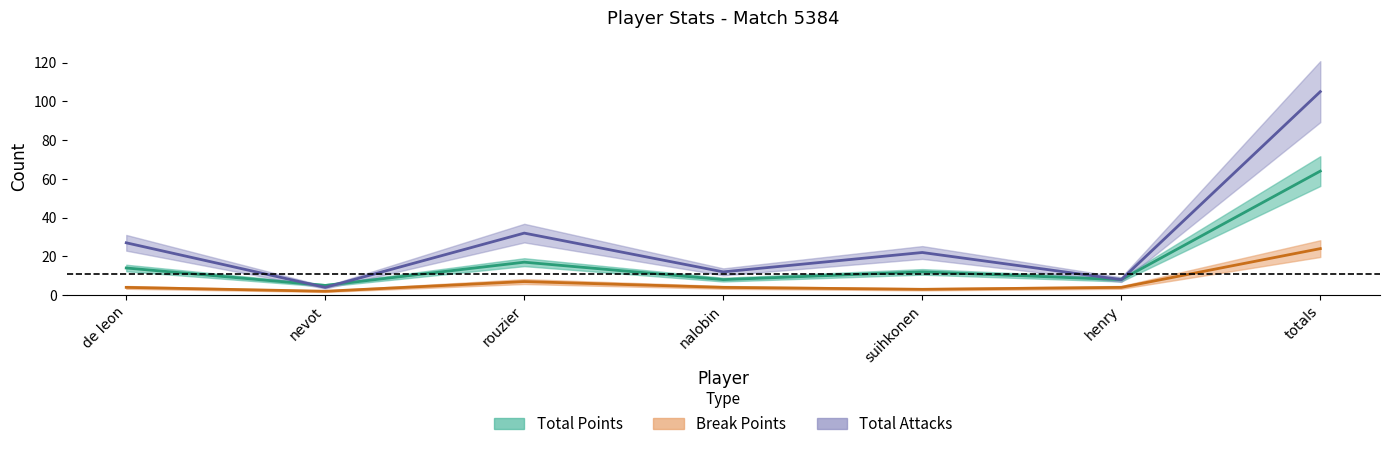

The Total Points series shows 3 at nevot. True or false?

False